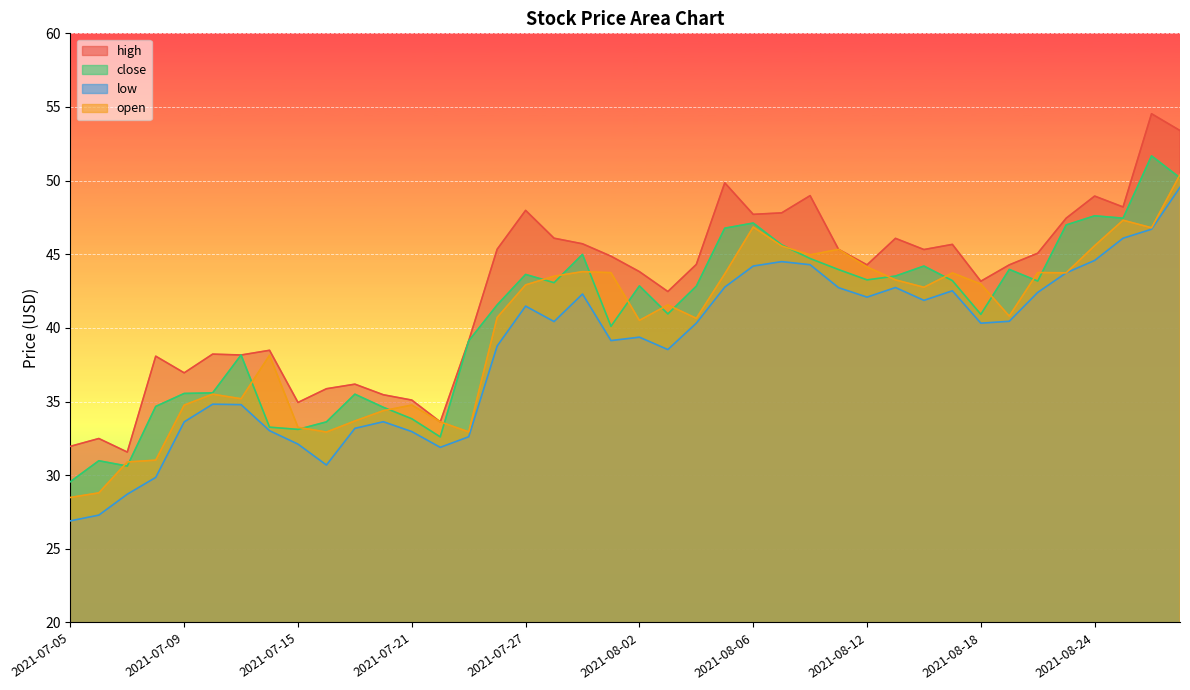

Rank the series by their maximum value, from highest to lowest.

high, close, open, low